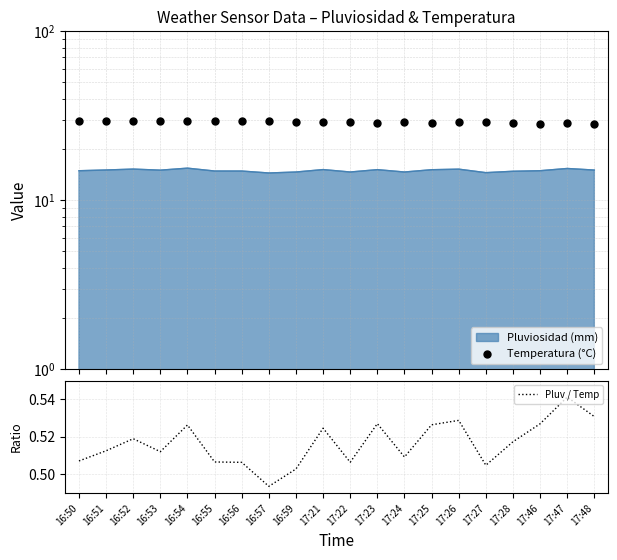

At how many categories does at least one series exceed 0?

20